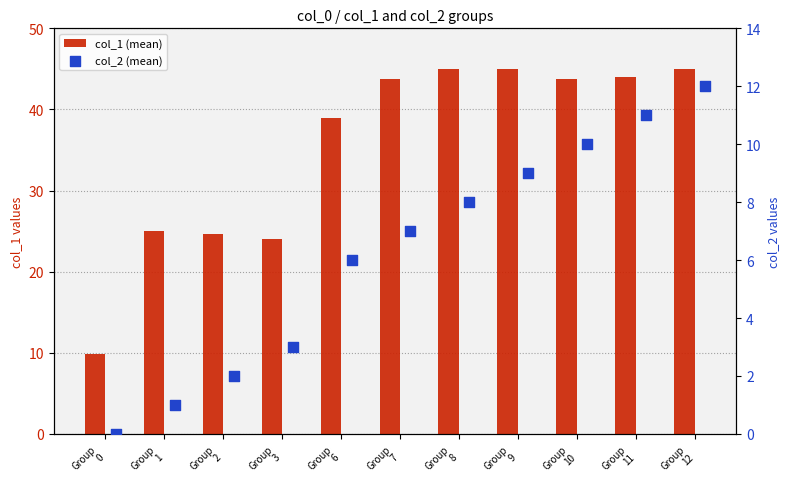

At which category is the sum across all series the highest?

Group
12